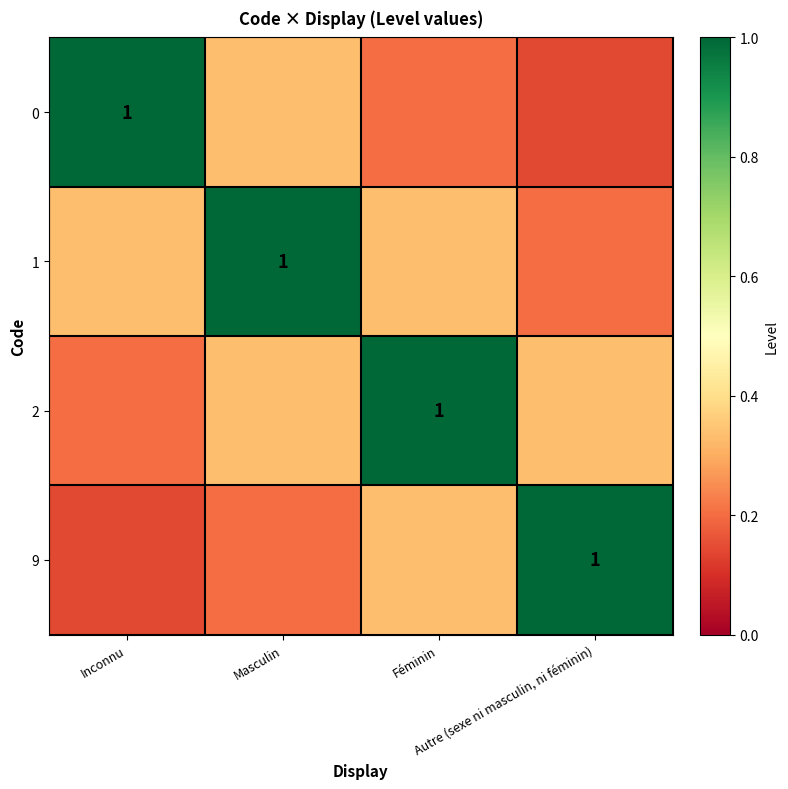

Count the number of data series in this chart.

4